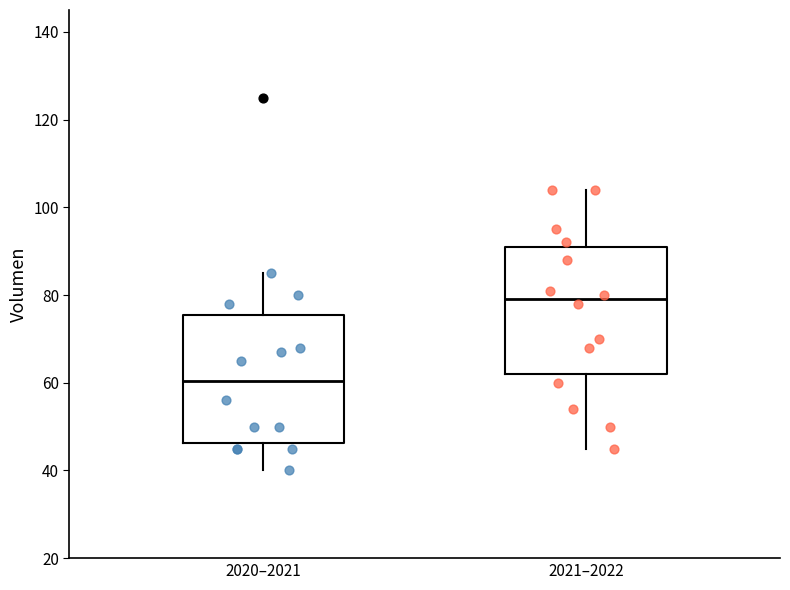

Reading left to right, transcribe this box plot: for each box, give where its median line is, the range the box spans, and where its two whiskers end, as read against the y-axis. The values are not printed on the chart, so give them approximately, as read against the axis.

2020–2021: median 60, box 46 to 76, whiskers 40 to 86
2021–2022: median 80, box 62 to 92, whiskers 46 to 104